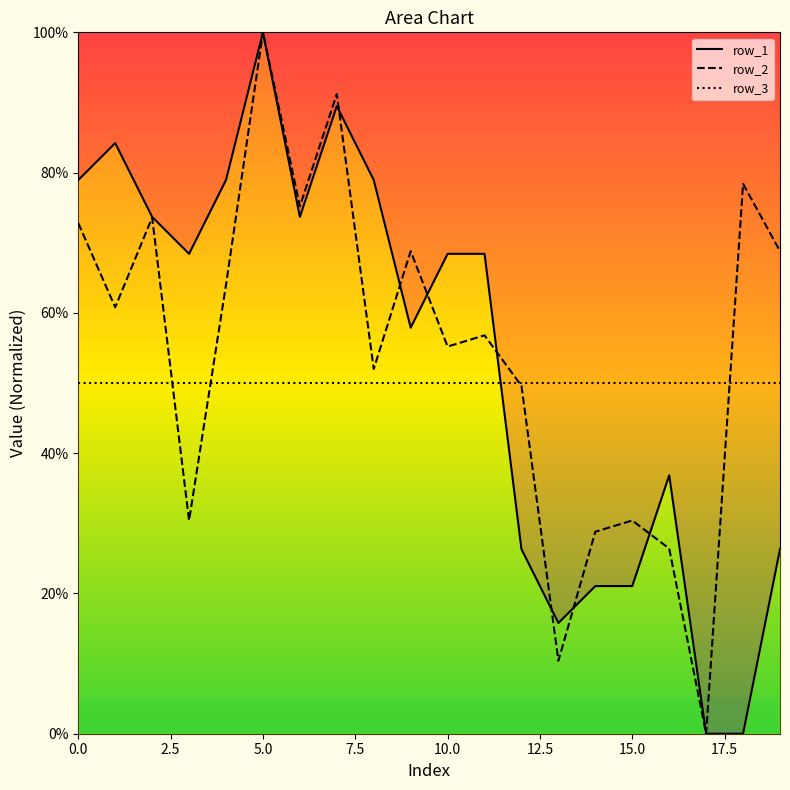

Where do row_2 and row_1 first cross each other?

7 and 8